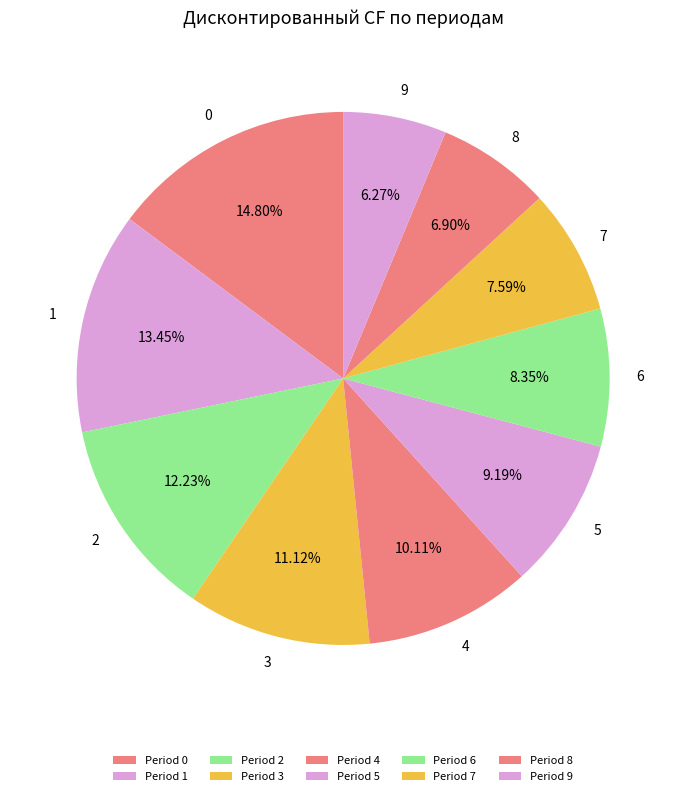

How many segments does this pie chart have?

10